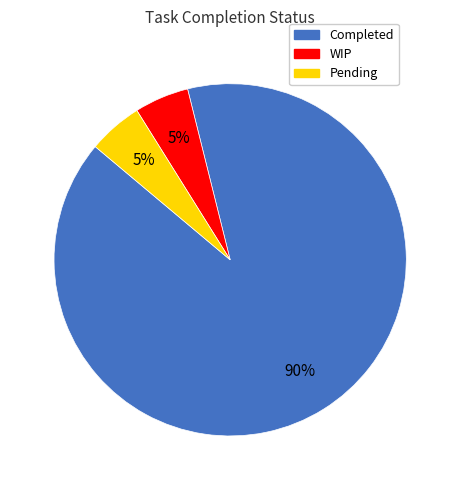

The WIP slice represents 5% of the pie. True or false?

True